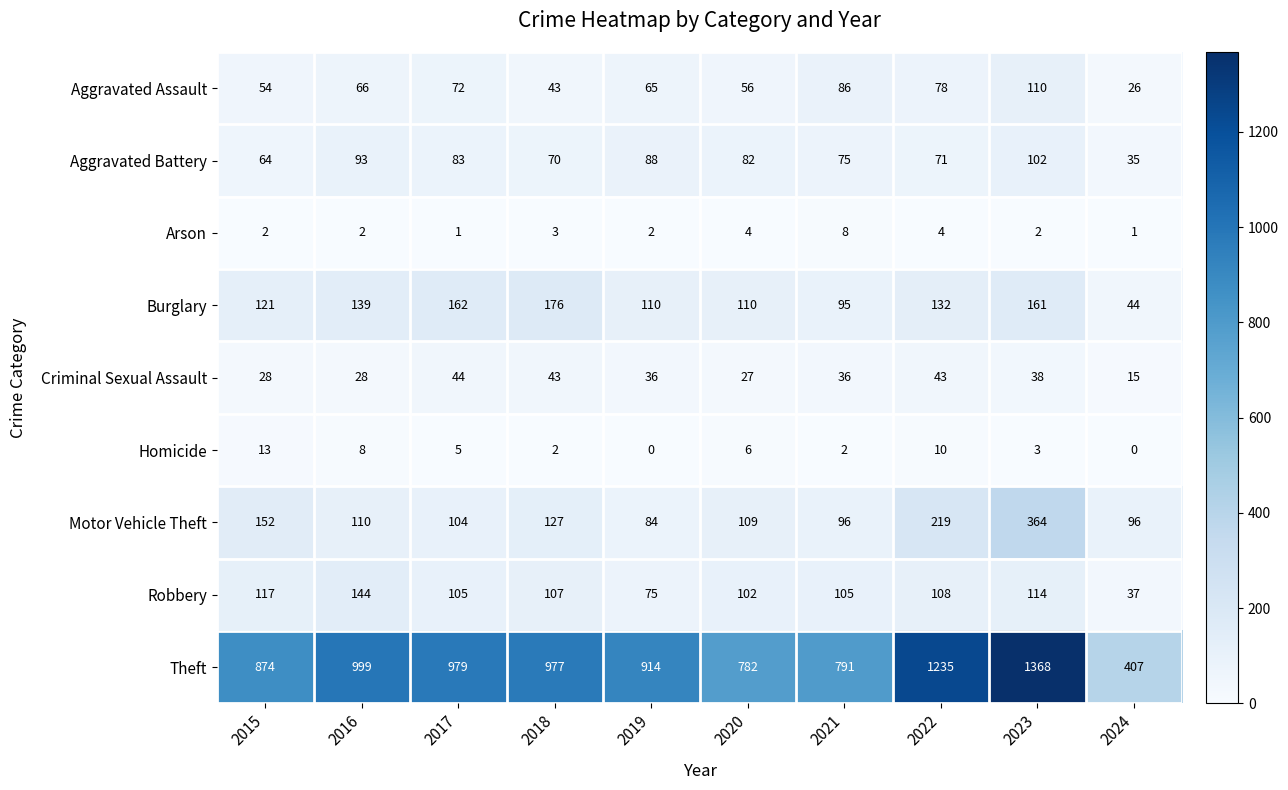

What is the difference between the second highest and second lowest values in the Homicide series?

10